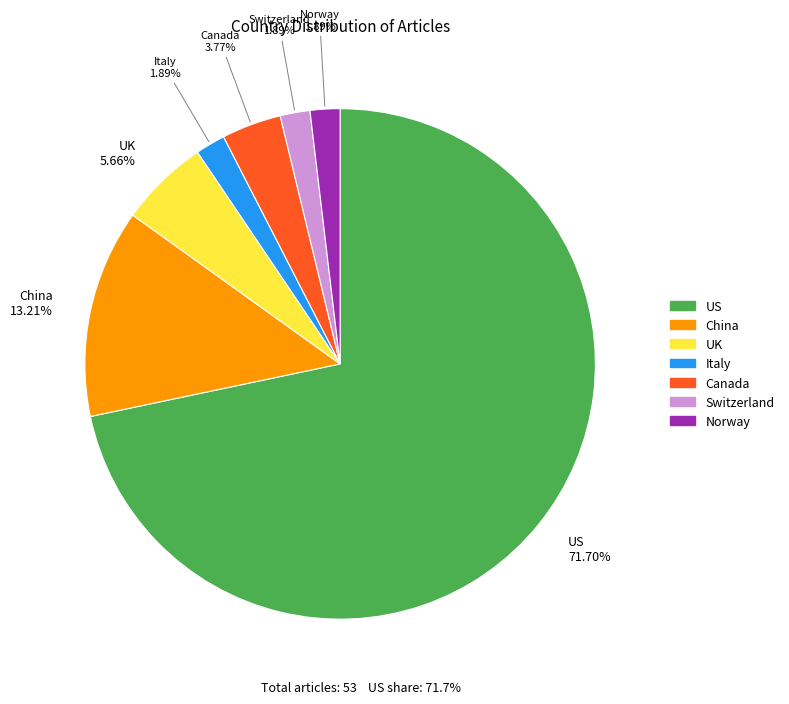

What is the majority slice?

US